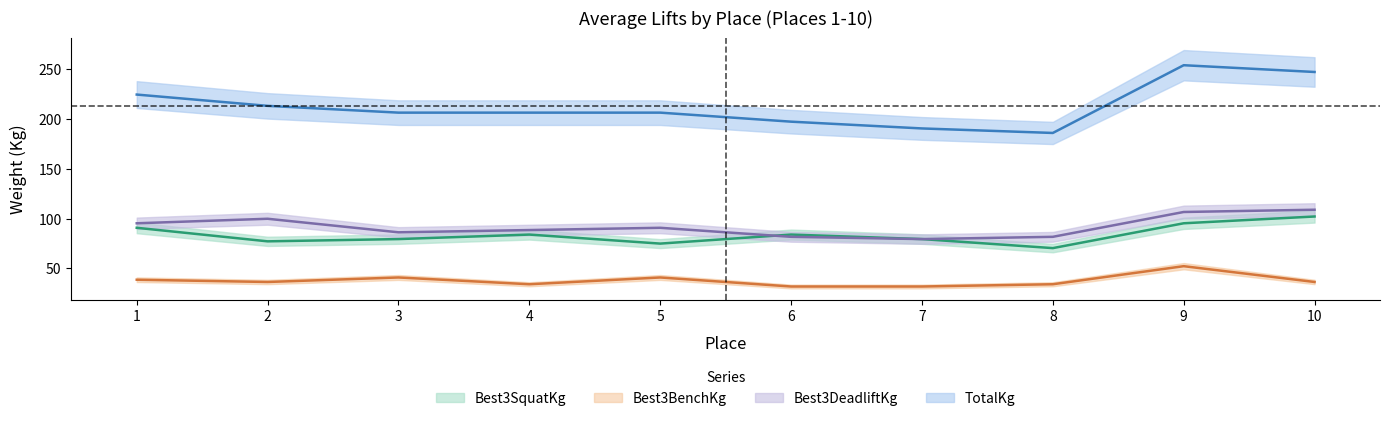

At which label is Best3DeadliftKg closest to 94?

1